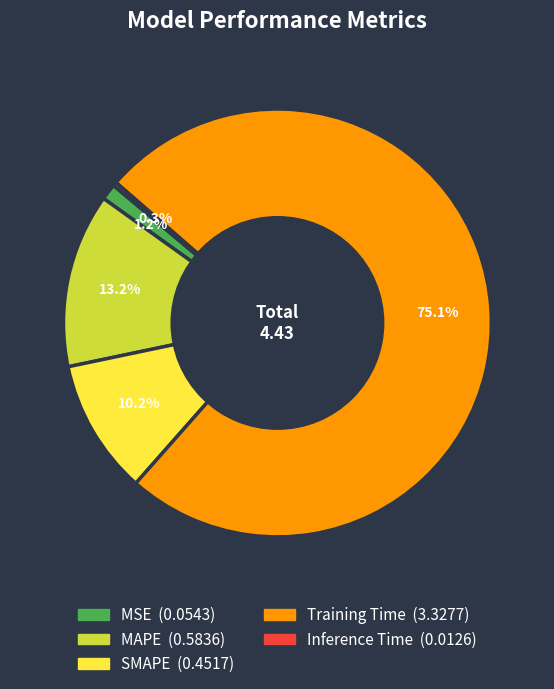

Does any single category account for the majority?

Yes